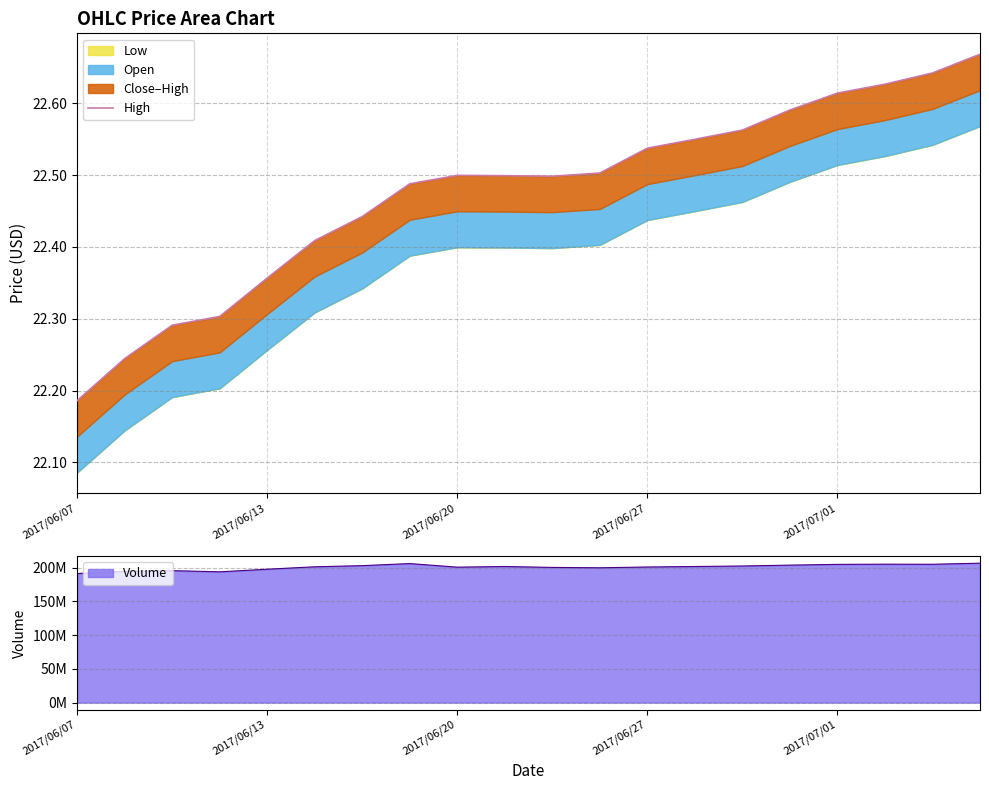

Count the values in the range 22 to 23.

20